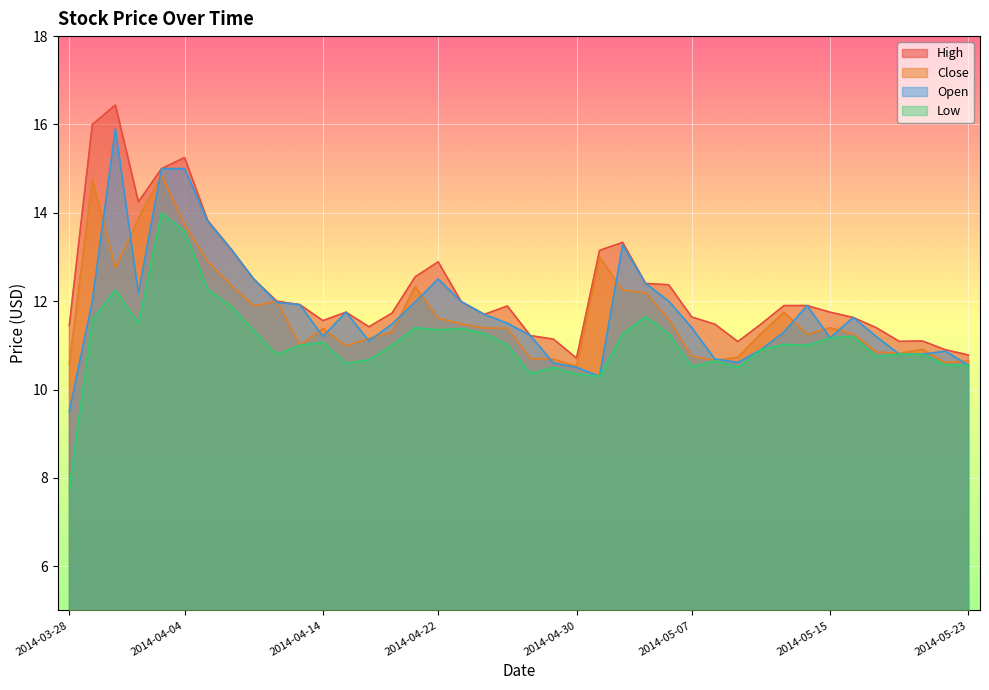

What are all the series names shown in the legend?

High, Close, Open, Low